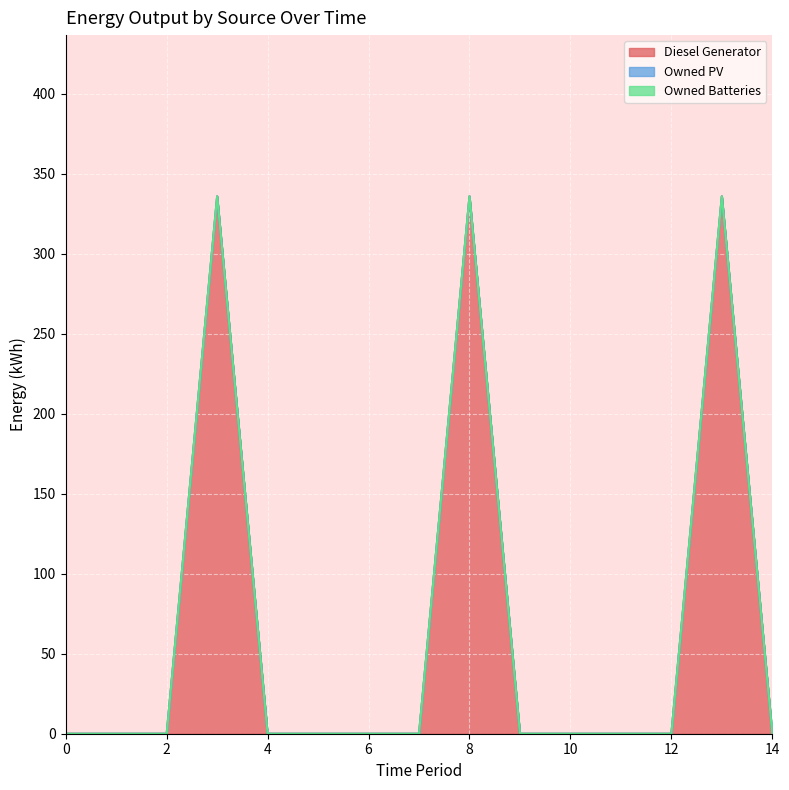

True or false: Owned Batteries and Diesel Generator cross at least once.

False